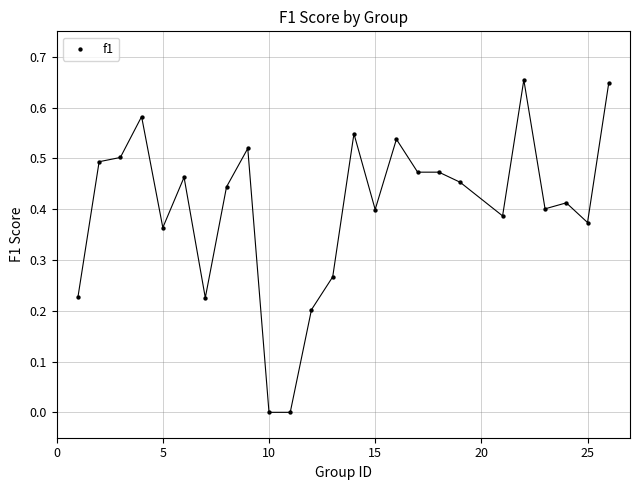

What is the range of X values (max minus min)?

25.0